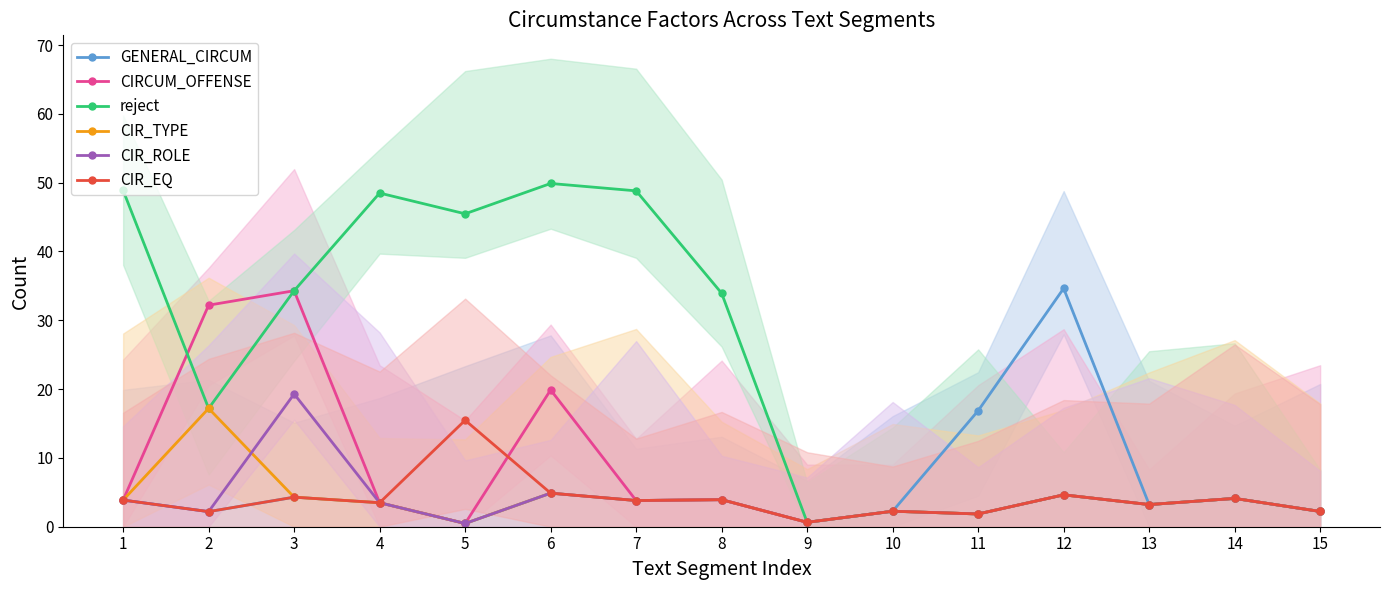

Which category has the lowest value across all series?

5